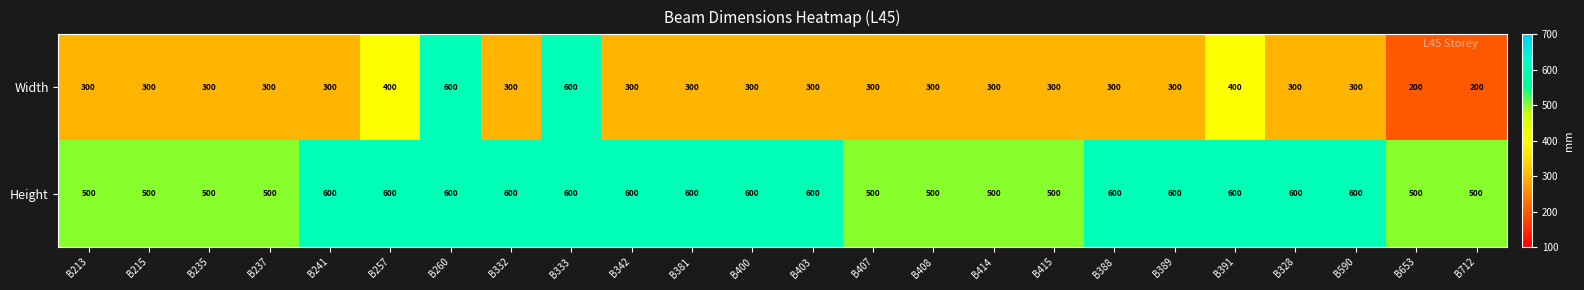

What value does the Width series have at B328?

300